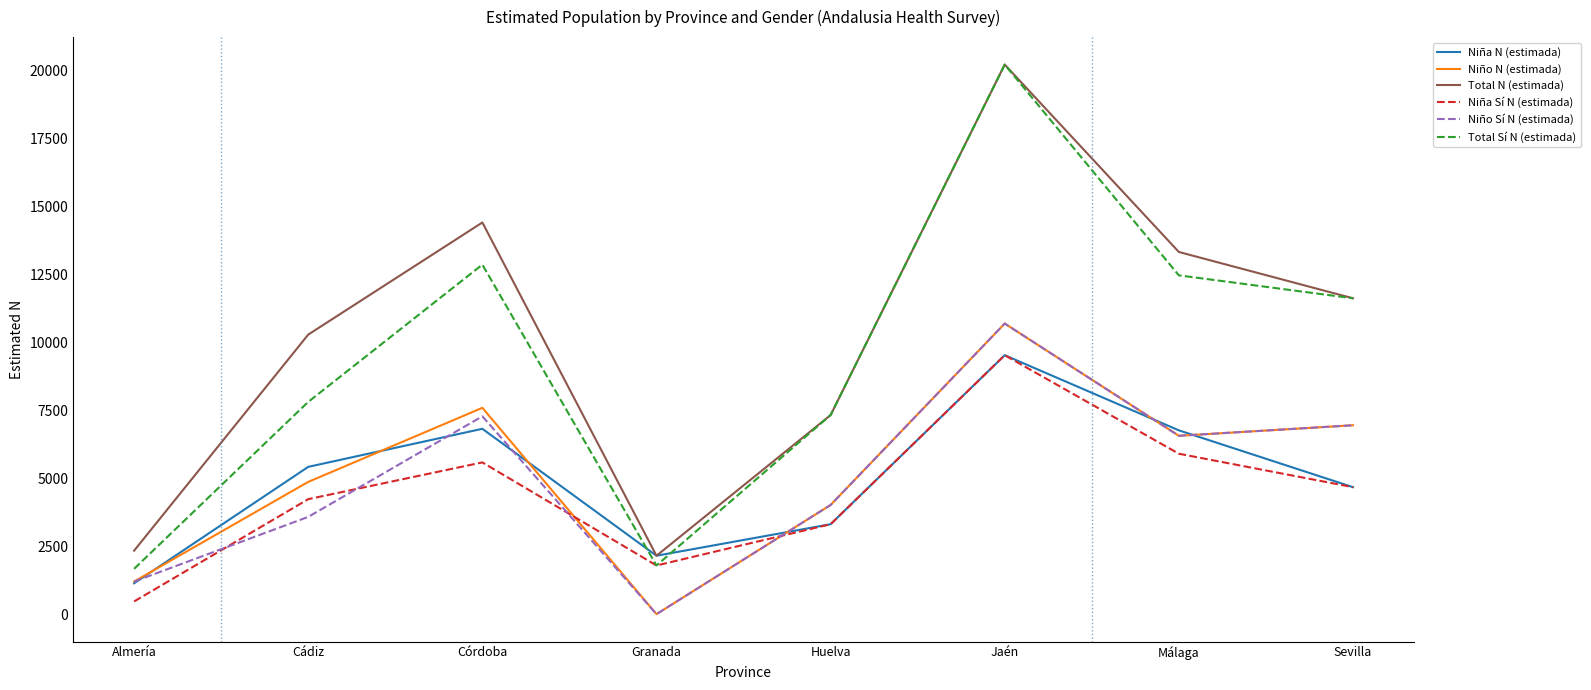

At which category is the sum across all series the highest?

Jaén